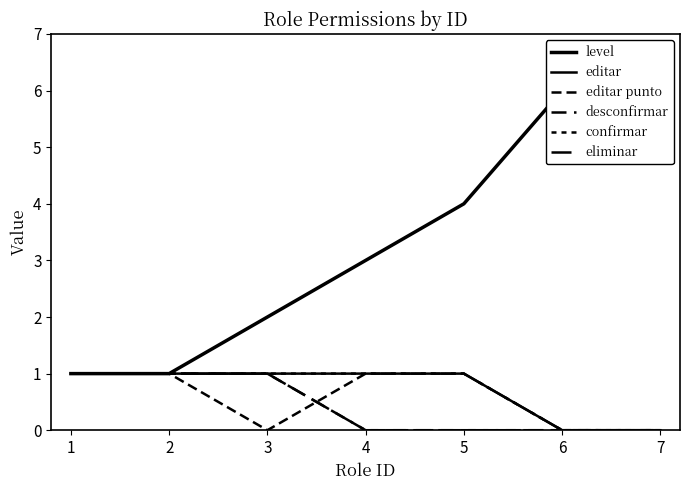

True or false: desconfirmar has more than 1 points higher than both neighbors.

False